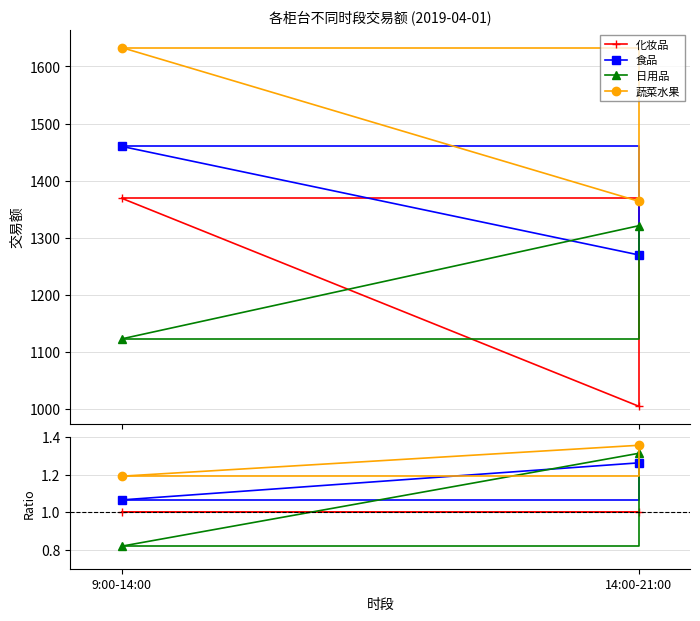

What is the difference between the highest and lowest values at 14:00-21:00?

0.4